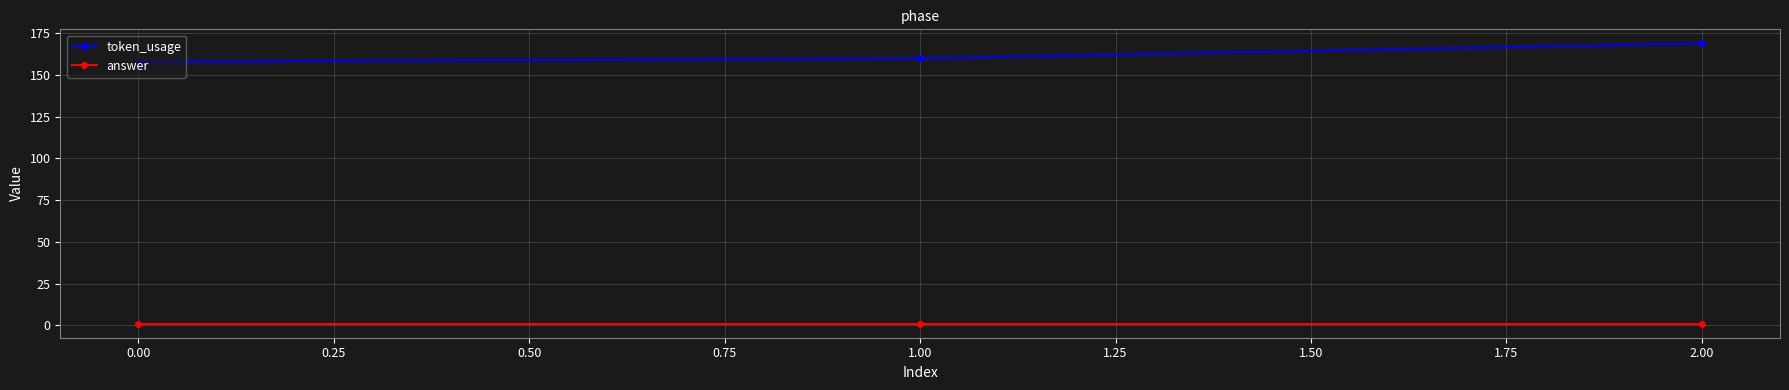

At which category is the sum across all series the highest?

2.00